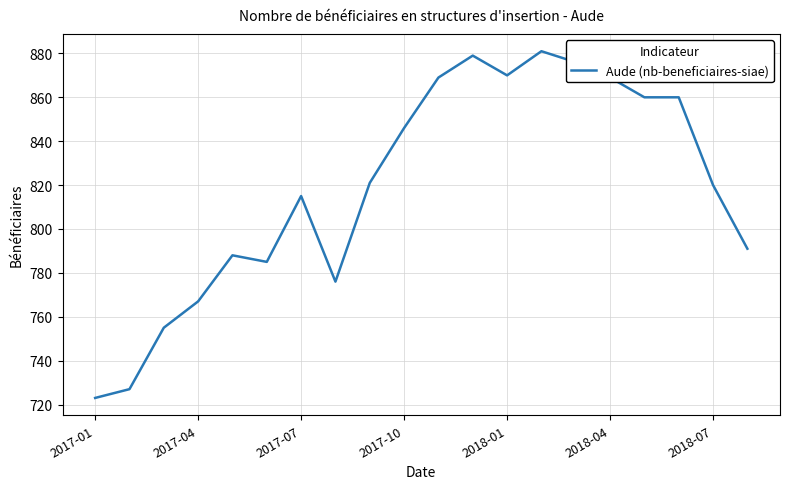

What is the difference between the maximum and minimum values?

158